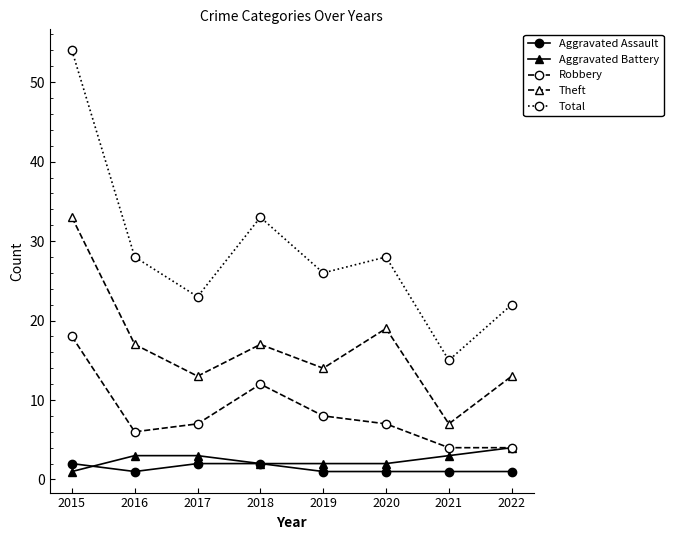

Which category has the highest value across all series?

2015